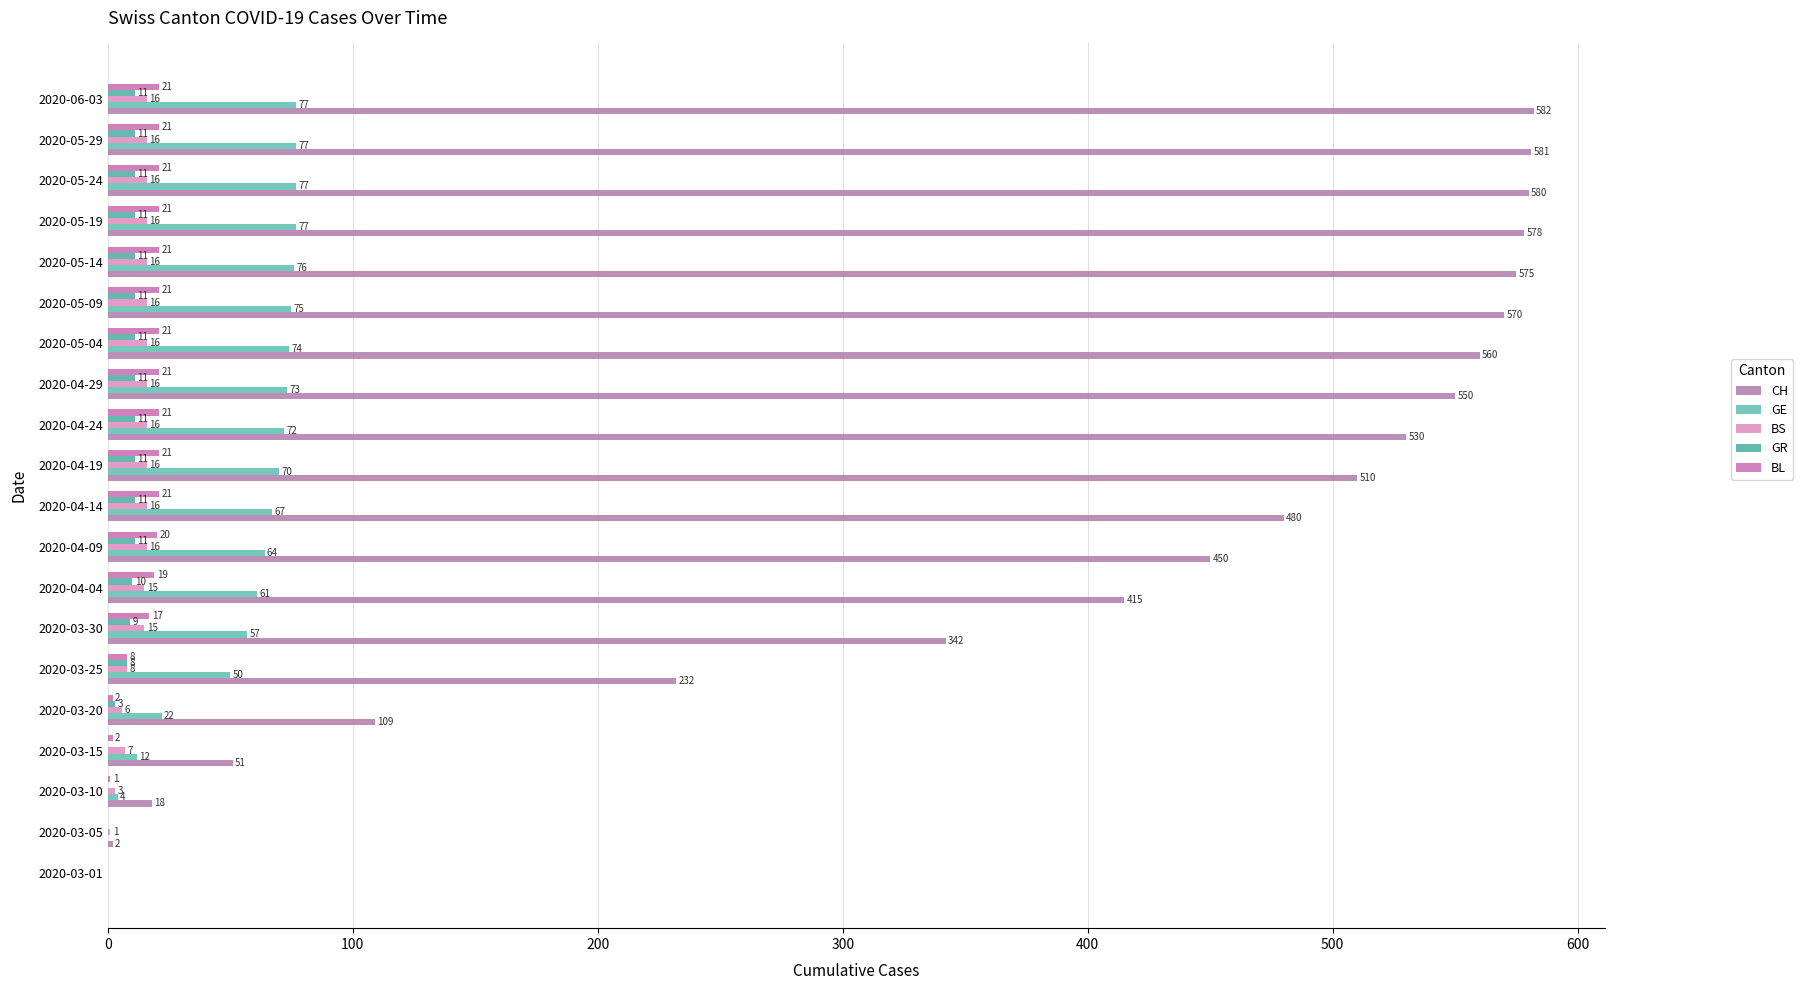

Rank the series by their maximum value, from lowest to highest.

GR, BS, BL, GE, CH